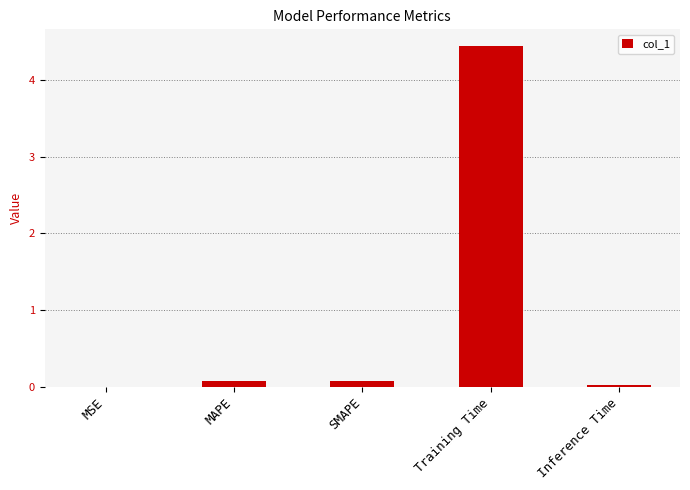

What is the average value?

0.9